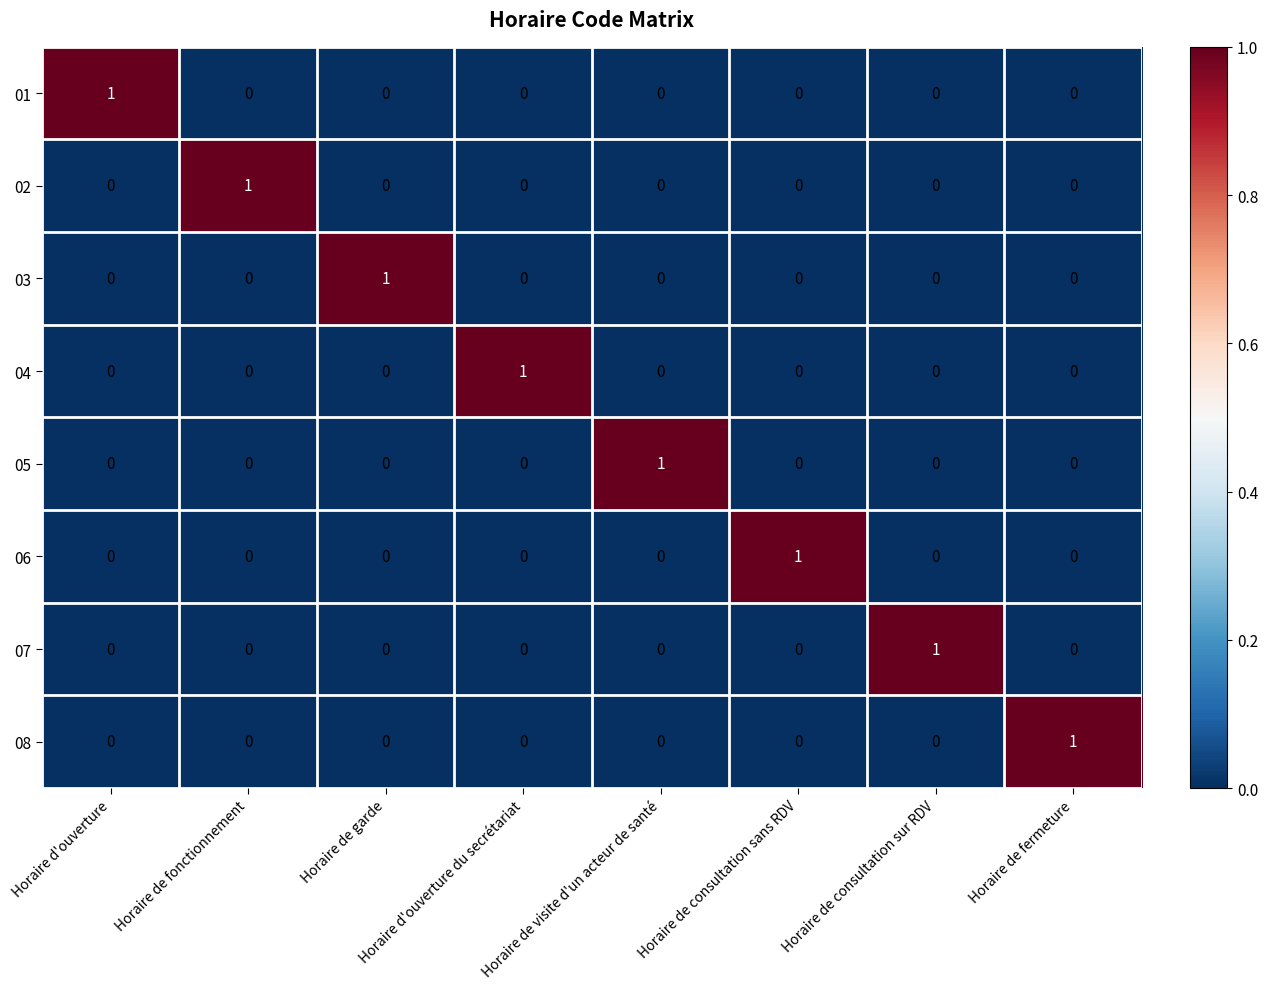

At how many categories does at least one series exceed 0?

8